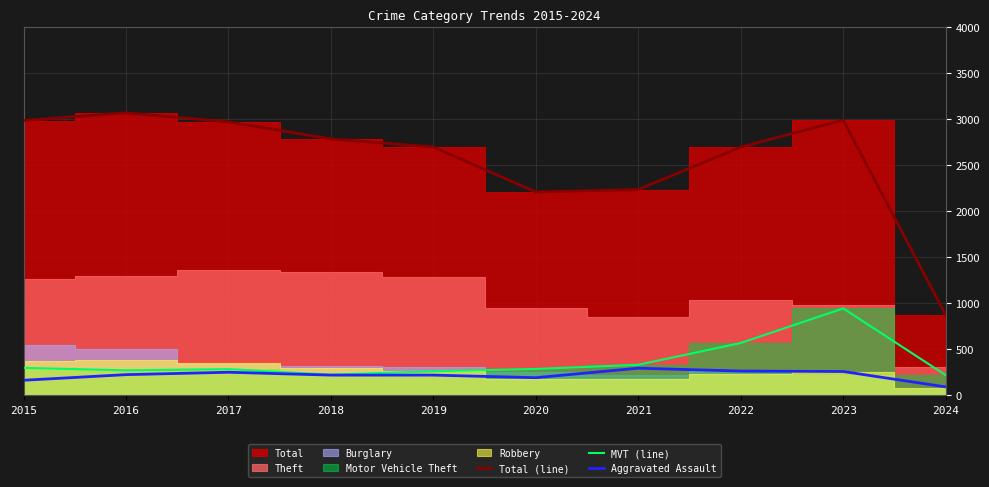

What is the difference between the second highest and second lowest values in the Total (line) series?

781